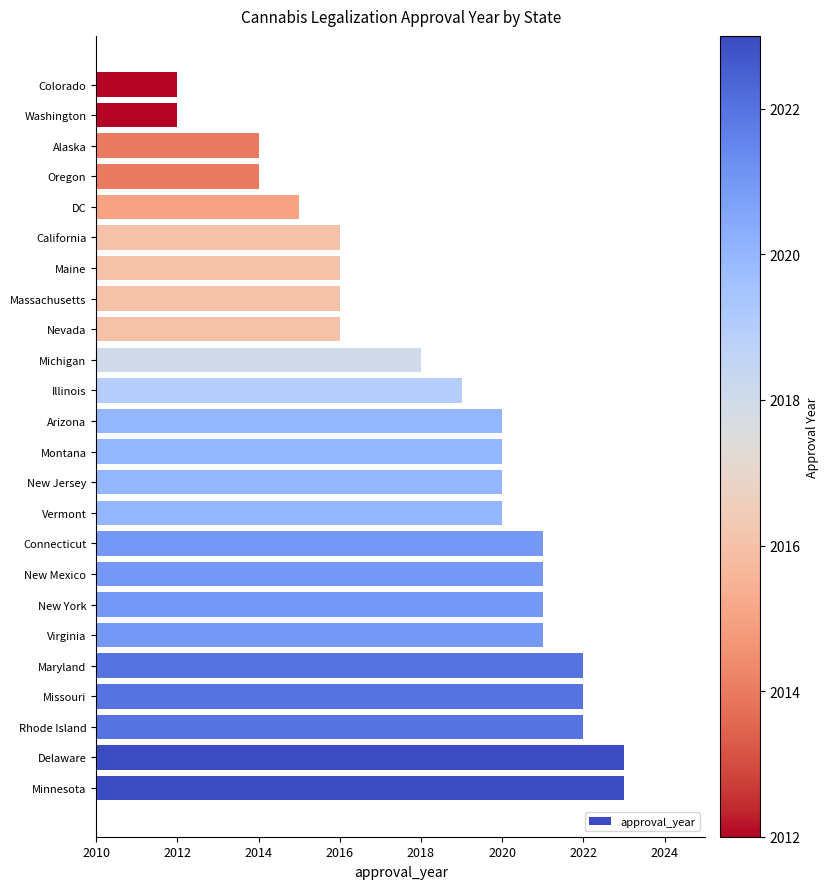

The value at Maryland is 1182. True or false?

False